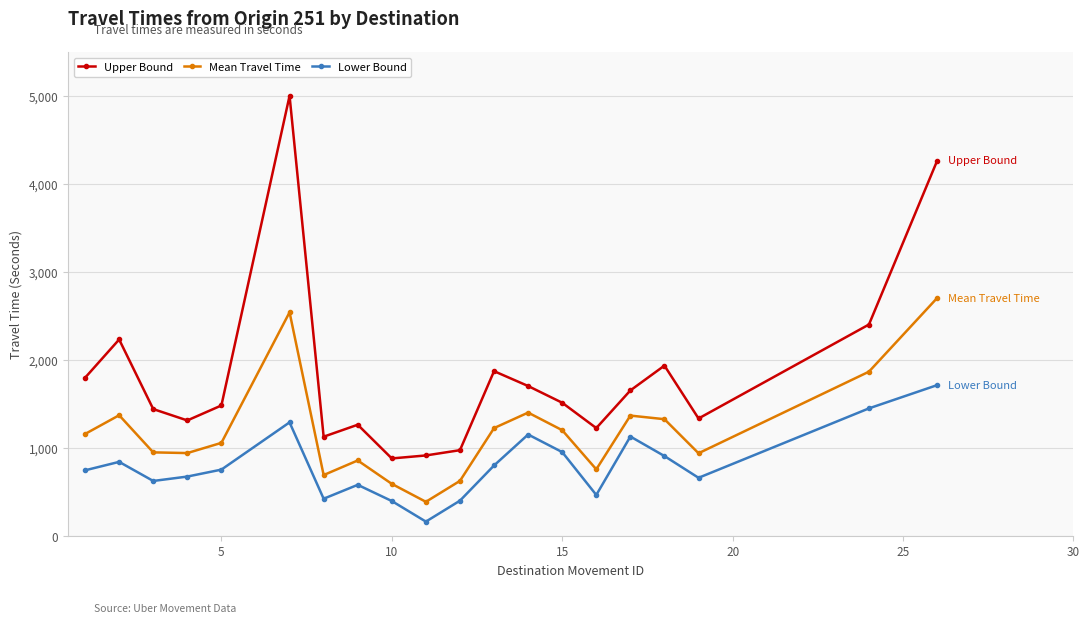

How many distinct data groups are displayed?

3